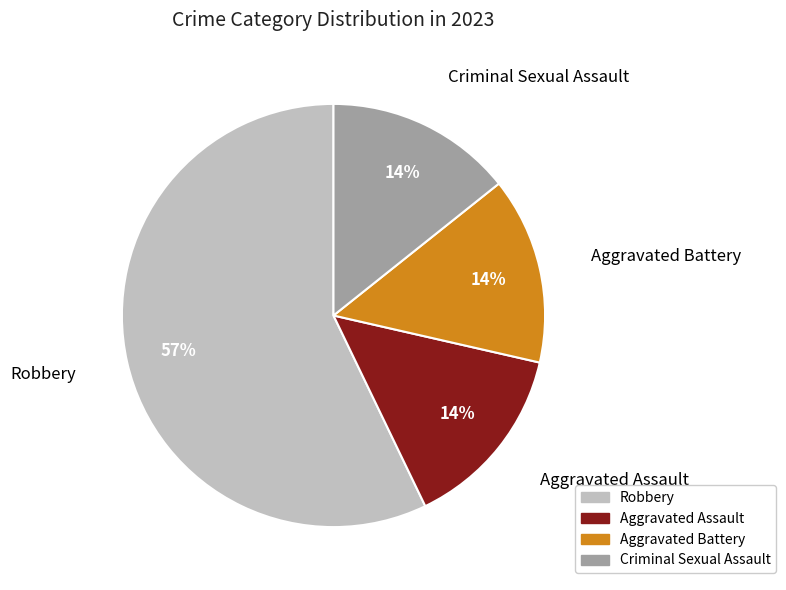

Do Aggravated Battery and Robbery together represent more than half of the pie?

Yes